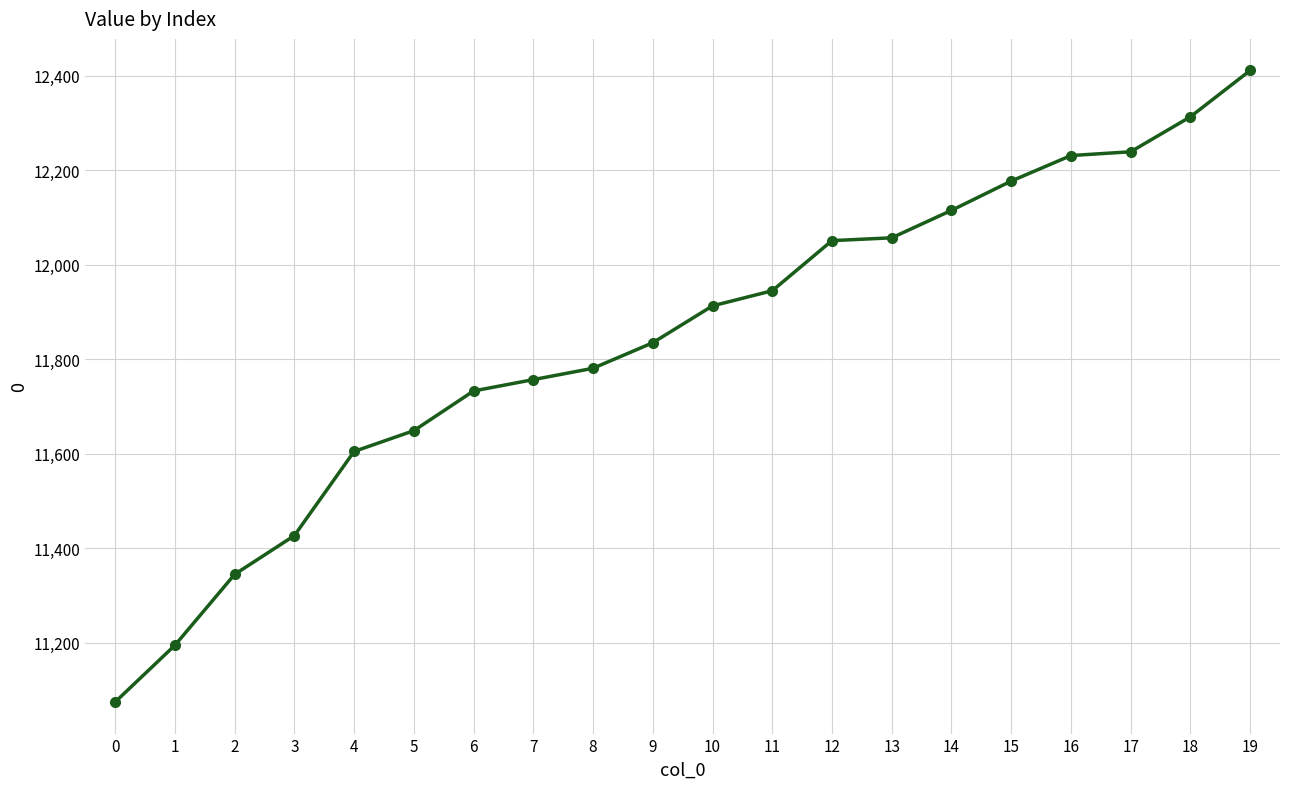

What is the smallest value displayed?

11075